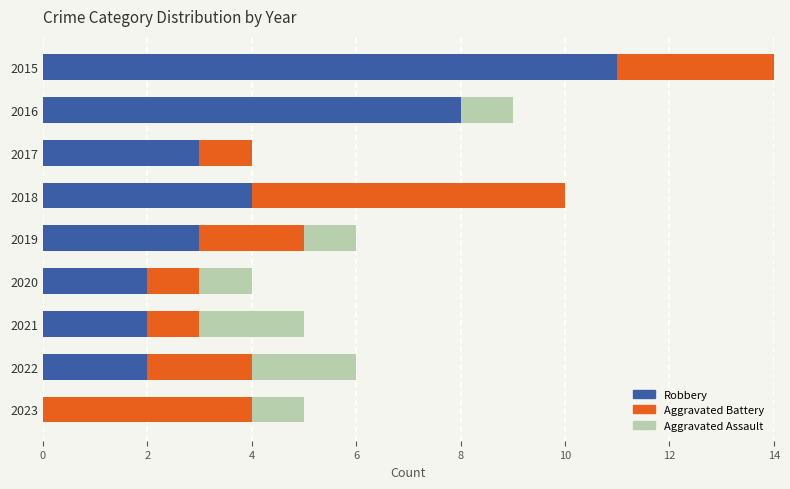

What is the sum of the Robbery values at 2016 and 2023?

8